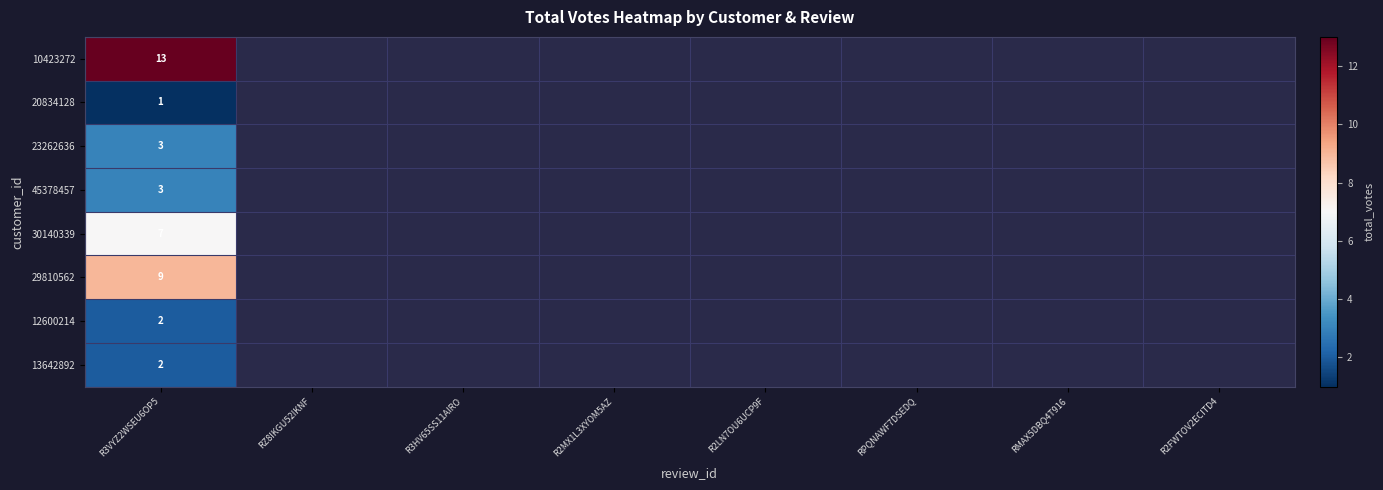

The value of 30140339 at R3VYZ2WSEU6OP5 is 3. True or false?

False